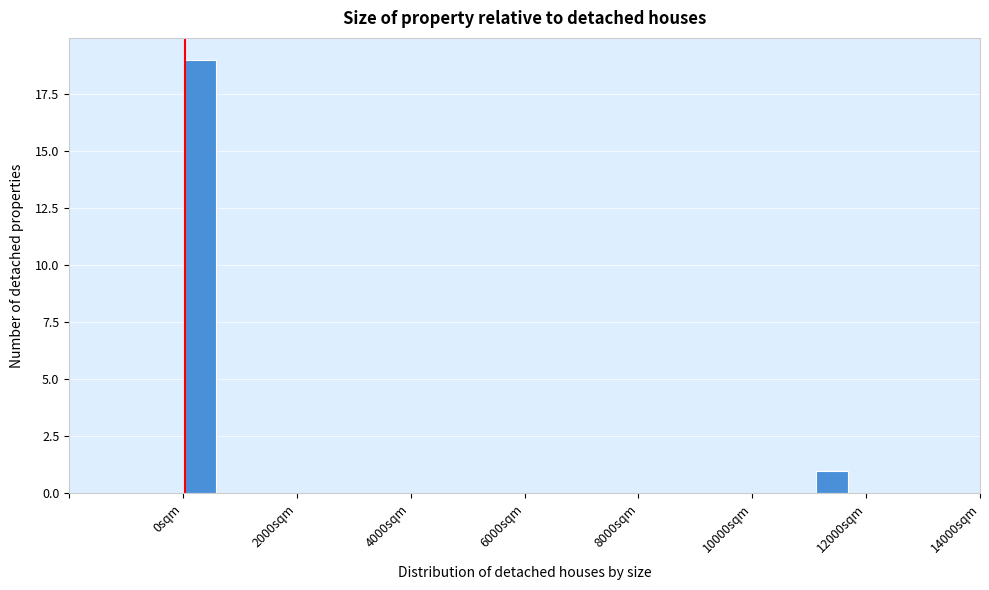

Around what value on the x-axis is the tallest bar? Give the approximate position of its centre, as read against the axis.

200